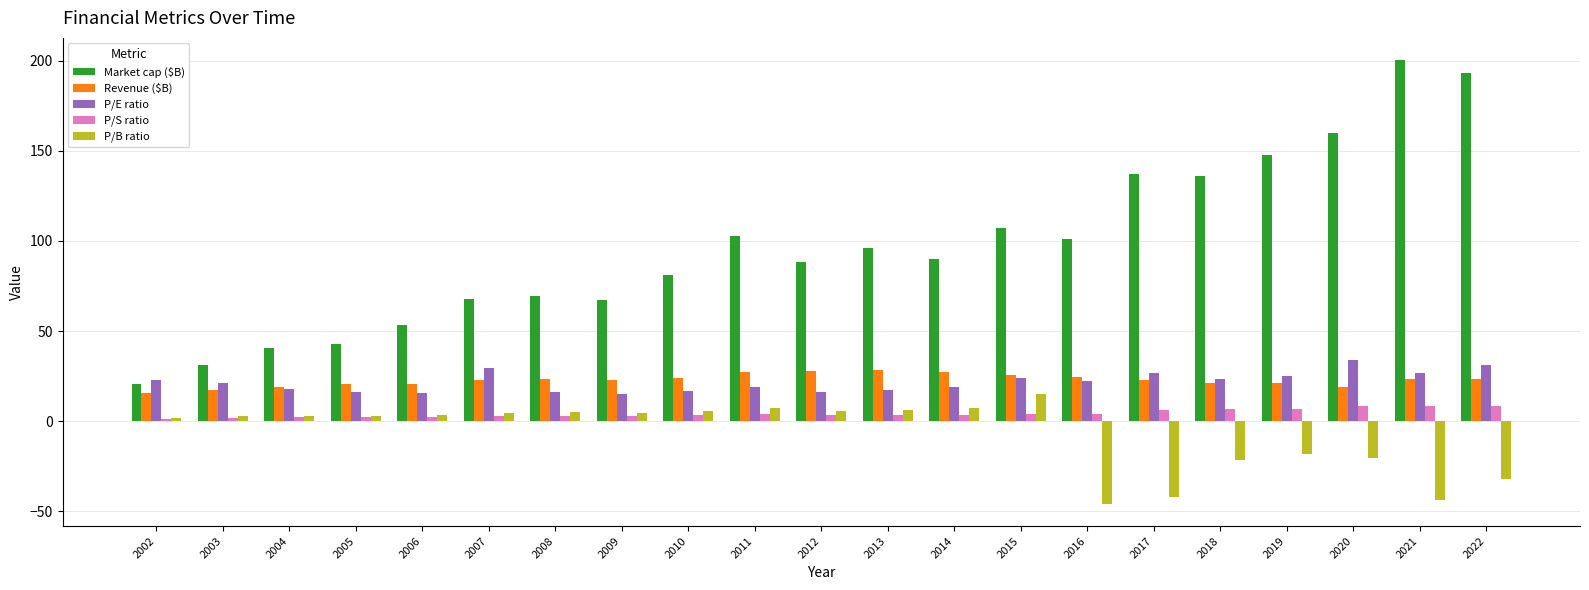

What is the value of the Revenue ($B) bar at the 21st from the left?

23.2